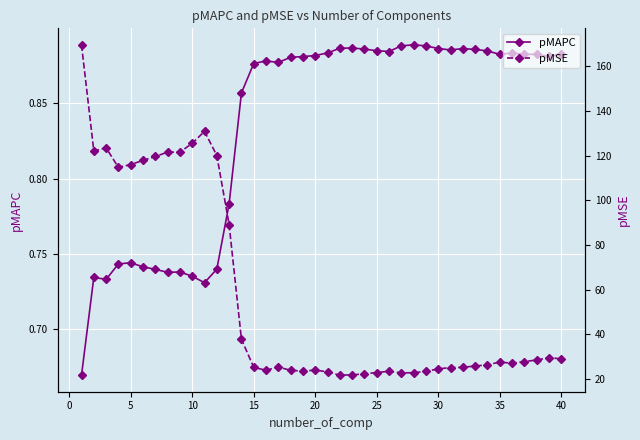

True or false: pMSE and pMAPC cross at least once.

False